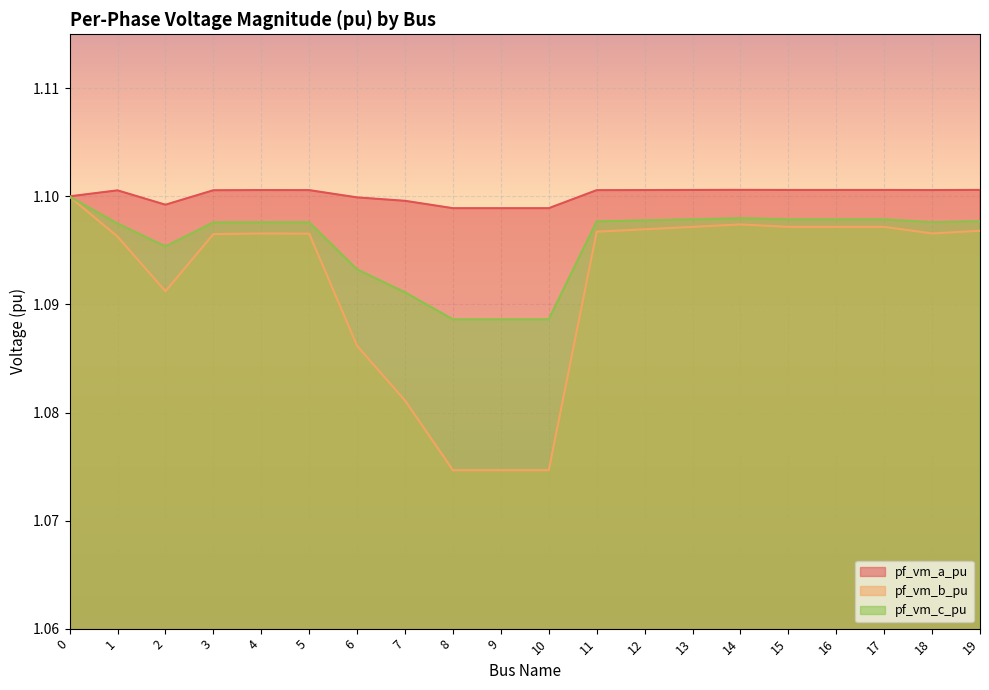

What is the value of the pf_vm_c_pu point at the 13th from the left?

1.1